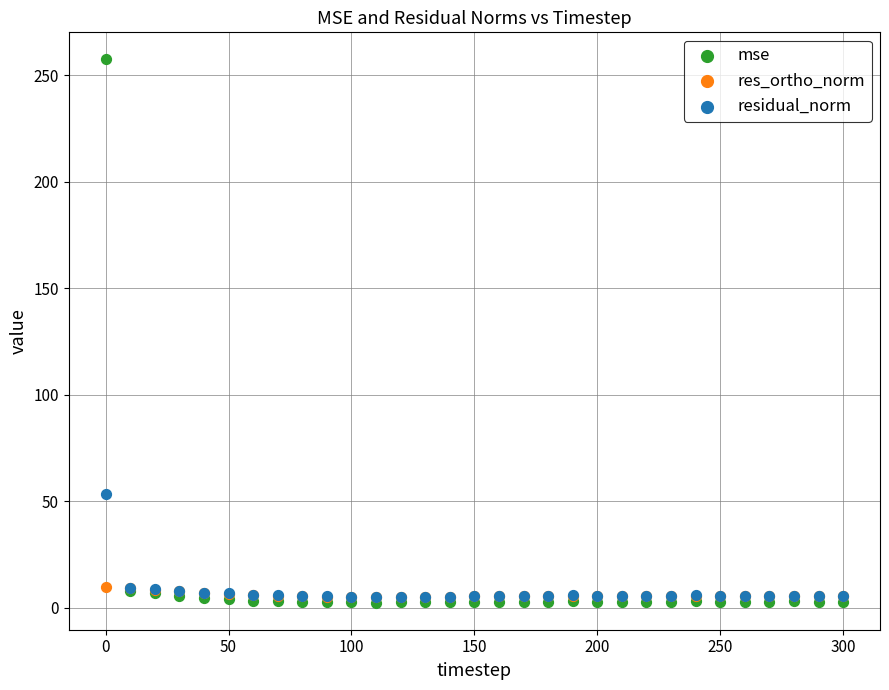

In the mse series, what Y value is closest to 129?

7.8